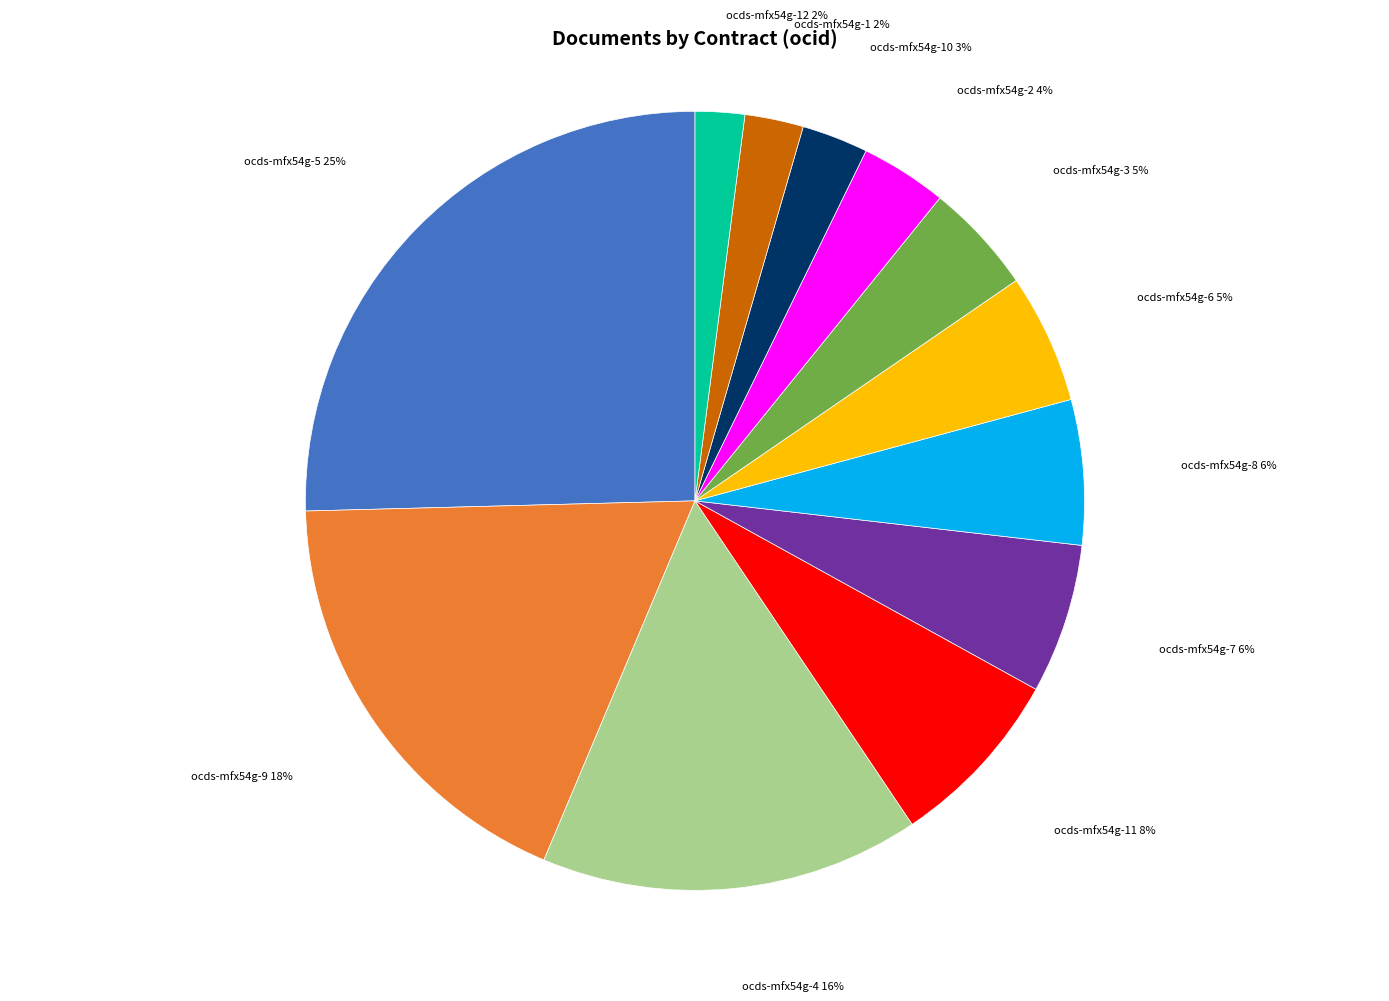

To the nearest percent, what is the average slice percentage?

8%